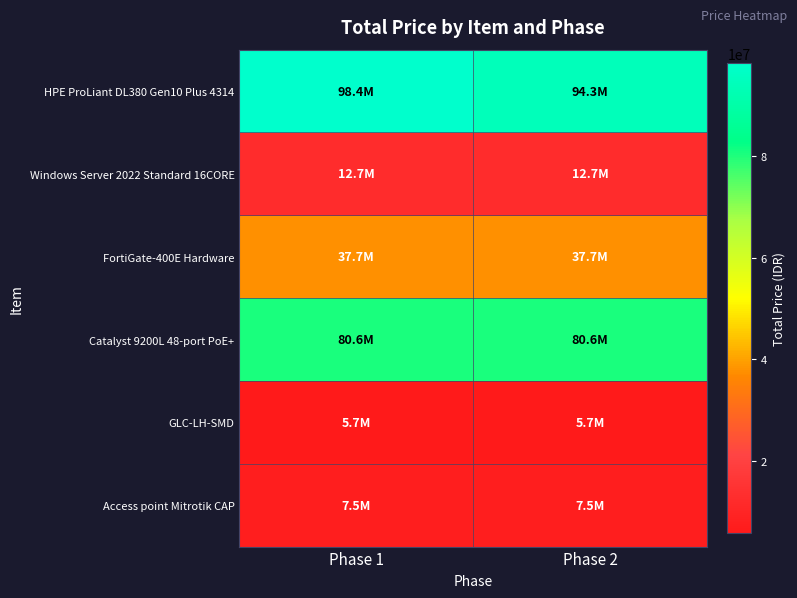

Between Phase 1 and Phase 2, which is larger?

Phase 1